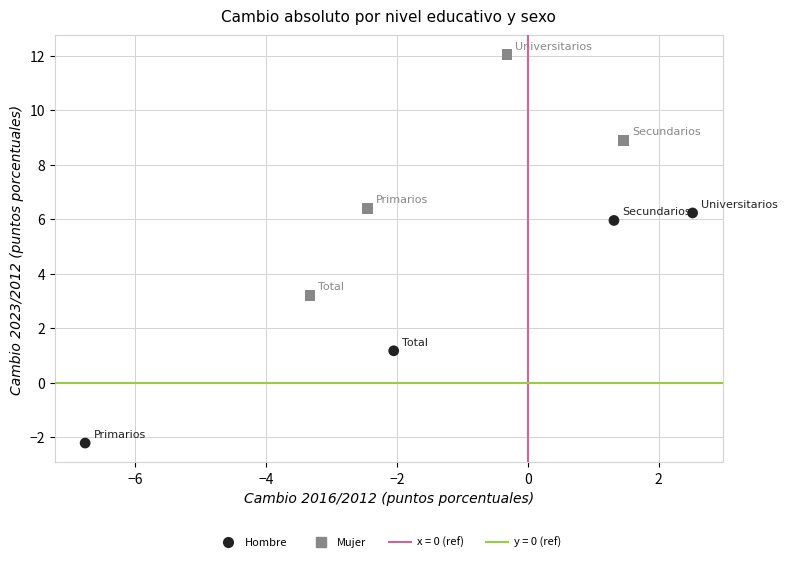

Which series contains the highest Y value?

Mujer